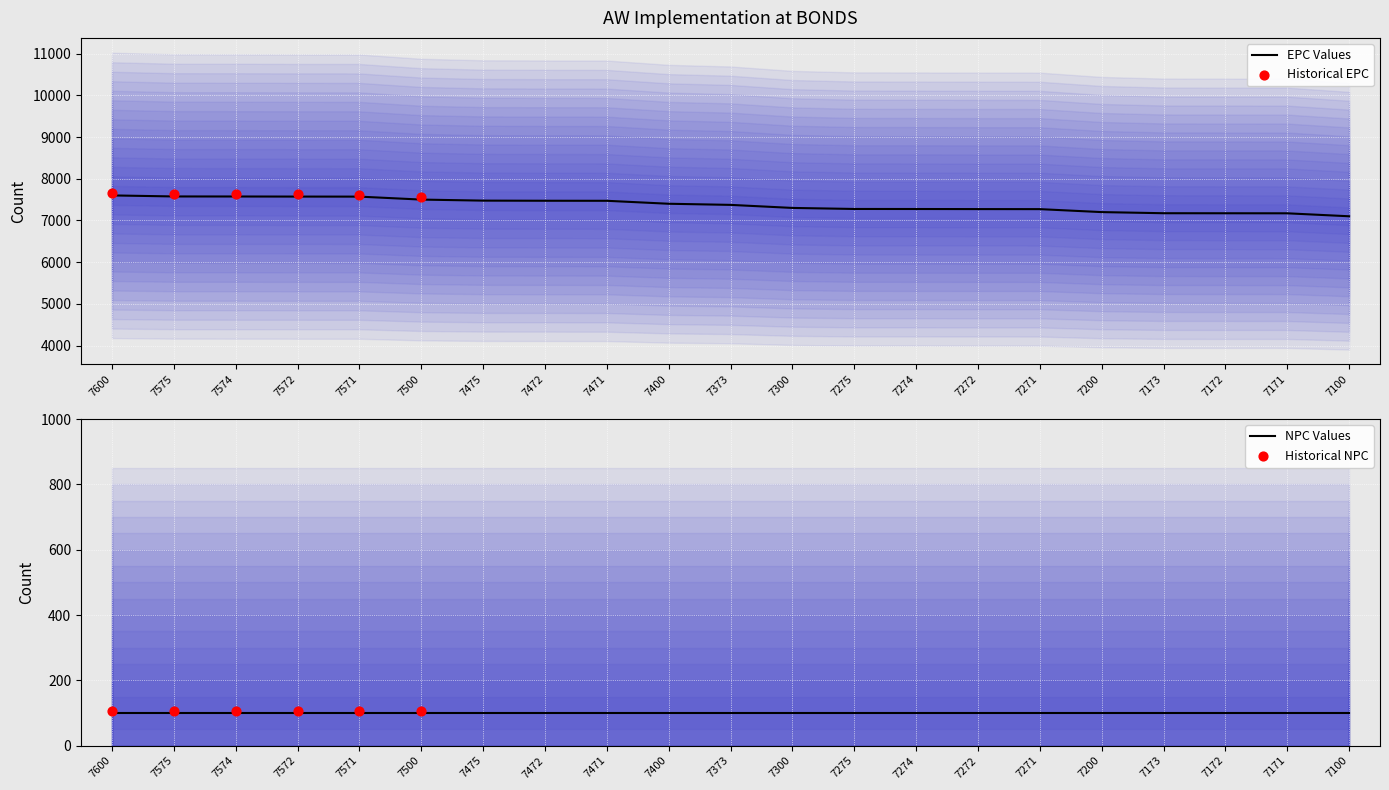

Approximately how many times larger is the value at 7275 compared to 7574?

1.0